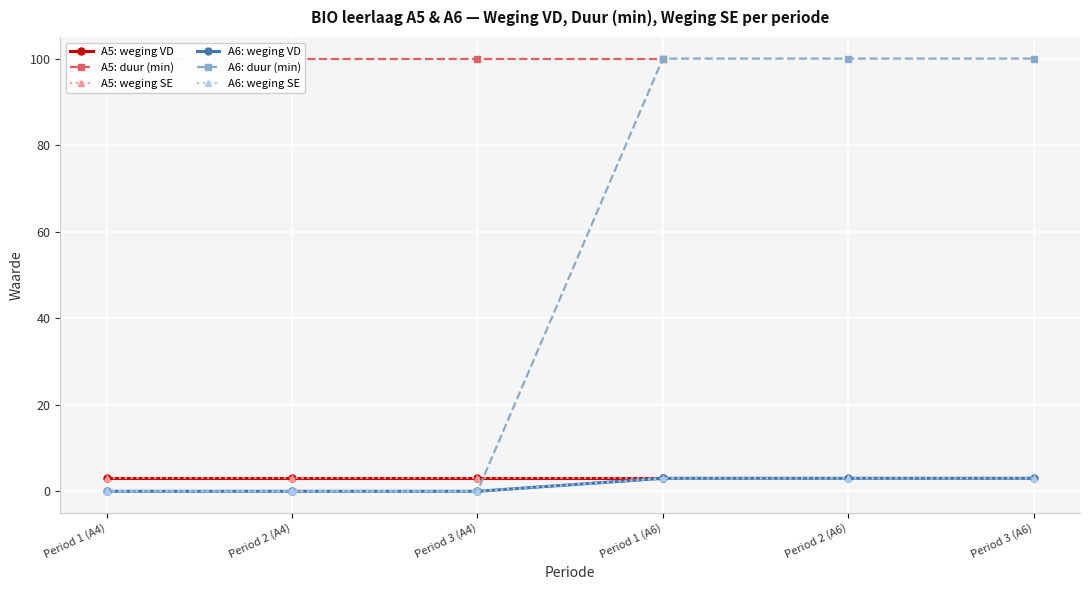

True or false: A6 weging VD (period) and A6 duur (min) cross at least once.

False